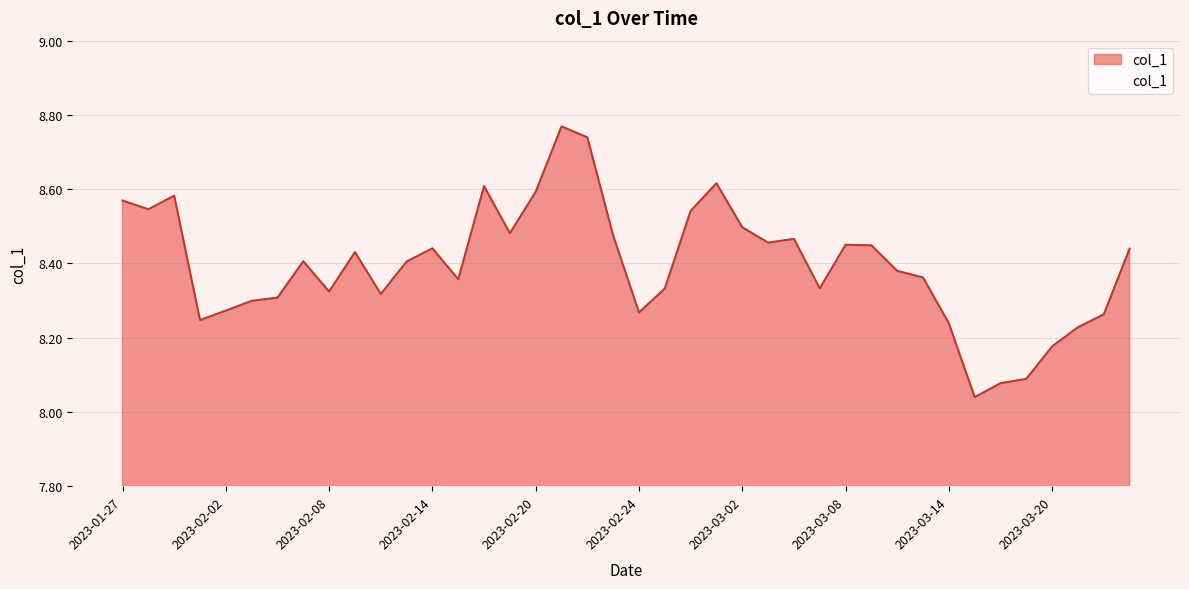

What is the difference between the maximum and minimum values?

0.7